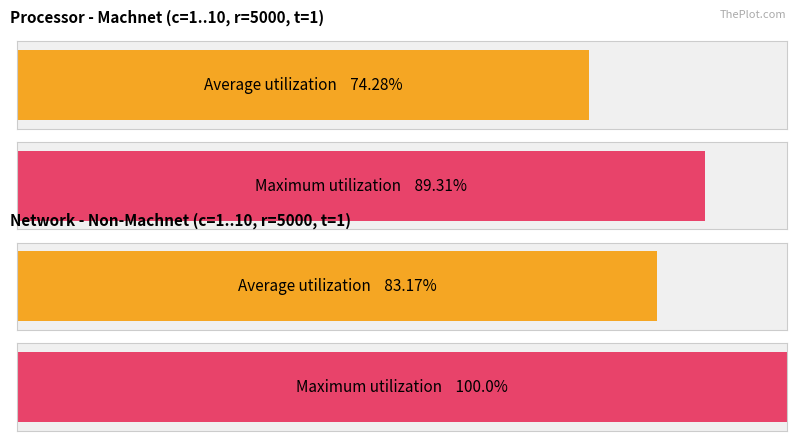

How many bars are there in each group?

2